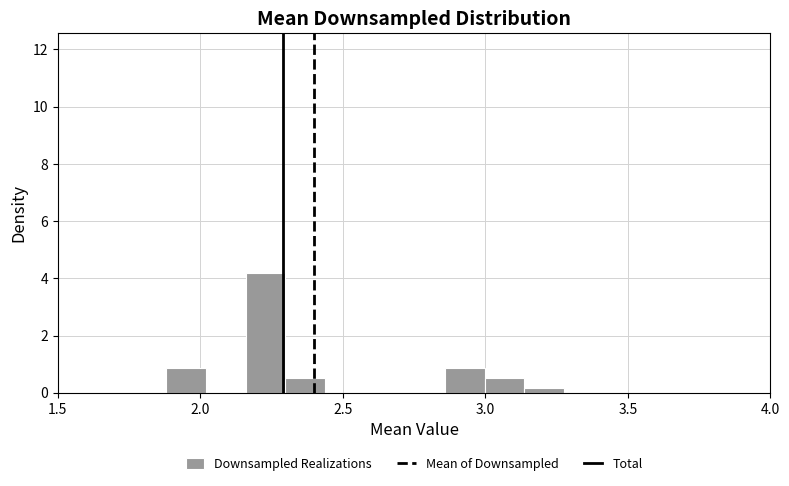

Read against the x-axis, roughly where is the centre of the tallest bar?

2.25